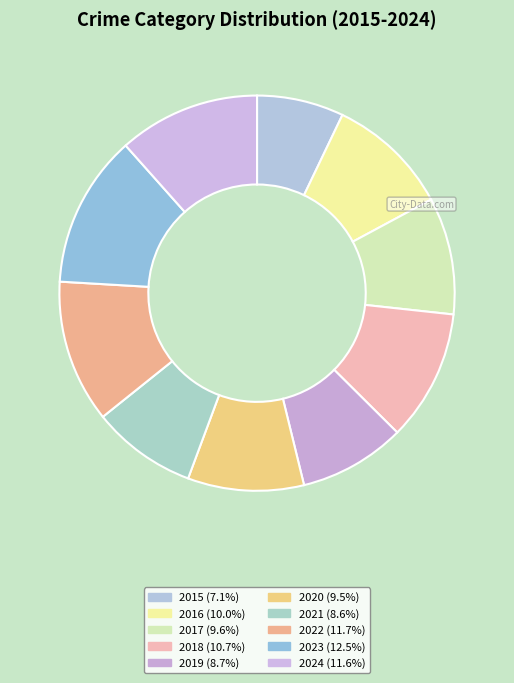

Which category has the smallest portion of the pie?

2015